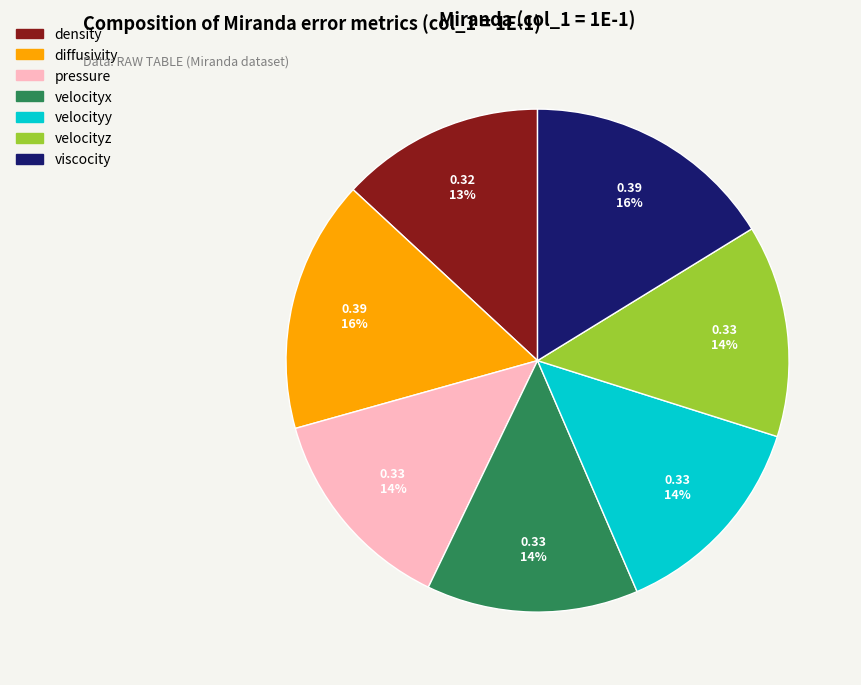

To the nearest percent, what is the difference between the largest and smallest slice percentages?

3%